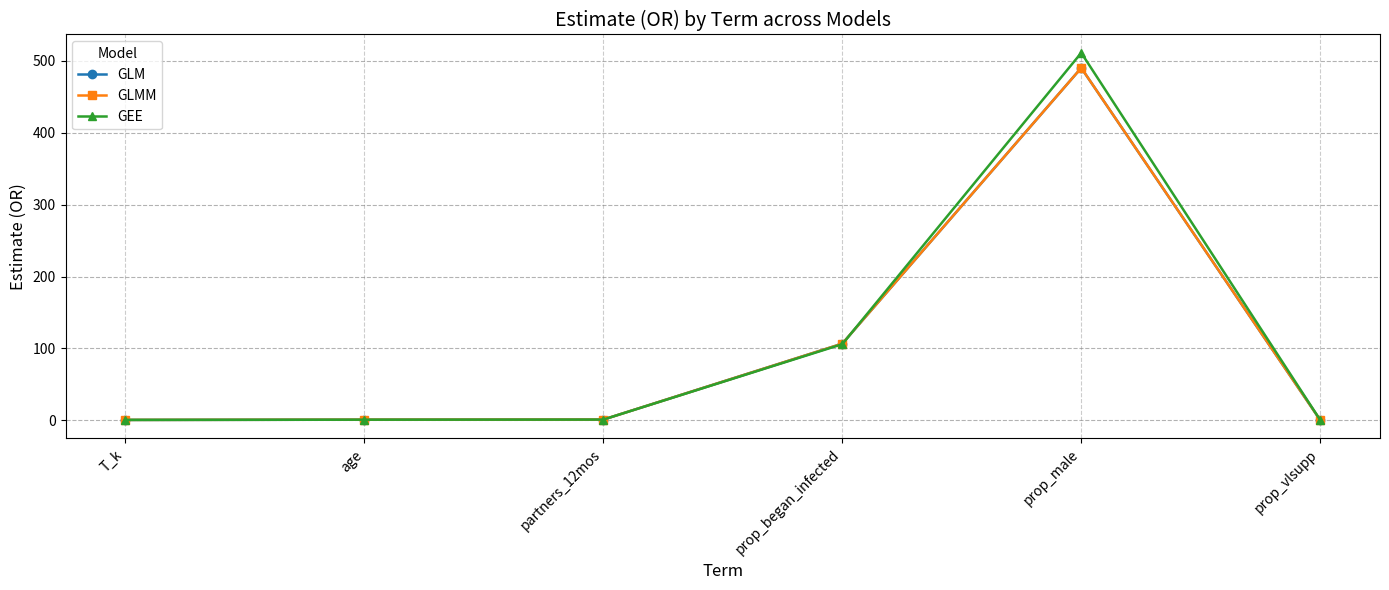

Is this an area chart (filled region under the line)?

No